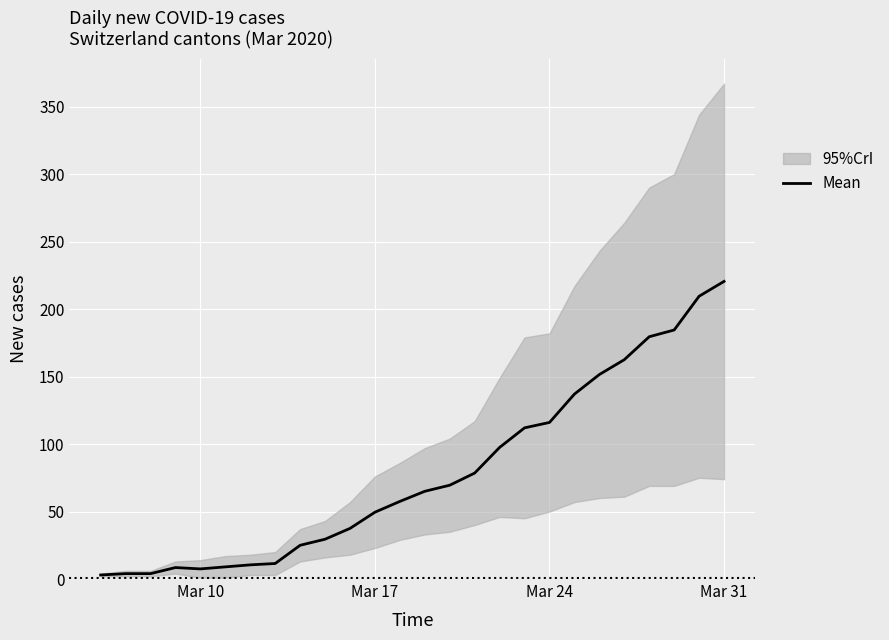

What is the maximum value for Mean?

220.5